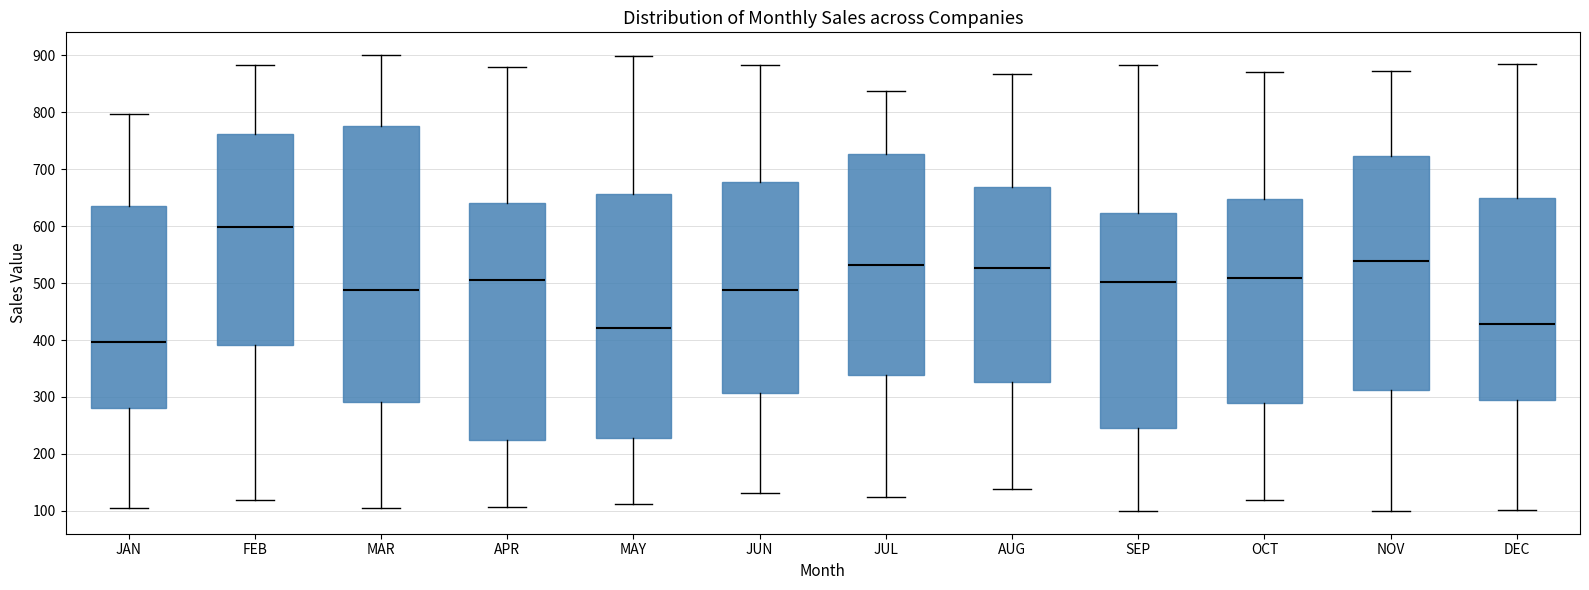

Reading left to right, read every box against the y-axis: the position of its median line, the range the box covers, and the ends of its whiskers. The values are not printed on the chart, so give them approximately, as read against the axis.

JAN: median 400, box 280 to 640, whiskers 110 to 800
FEB: median 600, box 390 to 760, whiskers 120 to 880
MAR: median 490, box 290 to 780, whiskers 110 to 900
APR: median 510, box 220 to 640, whiskers 110 to 880
MAY: median 420, box 230 to 660, whiskers 110 to 900
JUN: median 490, box 310 to 680, whiskers 130 to 880
JUL: median 530, box 340 to 730, whiskers 120 to 840
AUG: median 530, box 330 to 670, whiskers 140 to 870
SEP: median 500, box 240 to 620, whiskers 100 to 880
OCT: median 510, box 290 to 650, whiskers 120 to 870
NOV: median 540, box 310 to 720, whiskers 100 to 870
DEC: median 430, box 290 to 650, whiskers 100 to 890